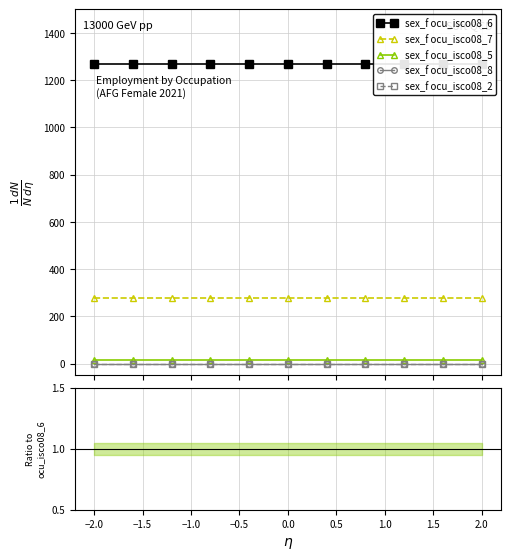

Which series has the largest total across all categories?

sex_f ocu_isco08_6